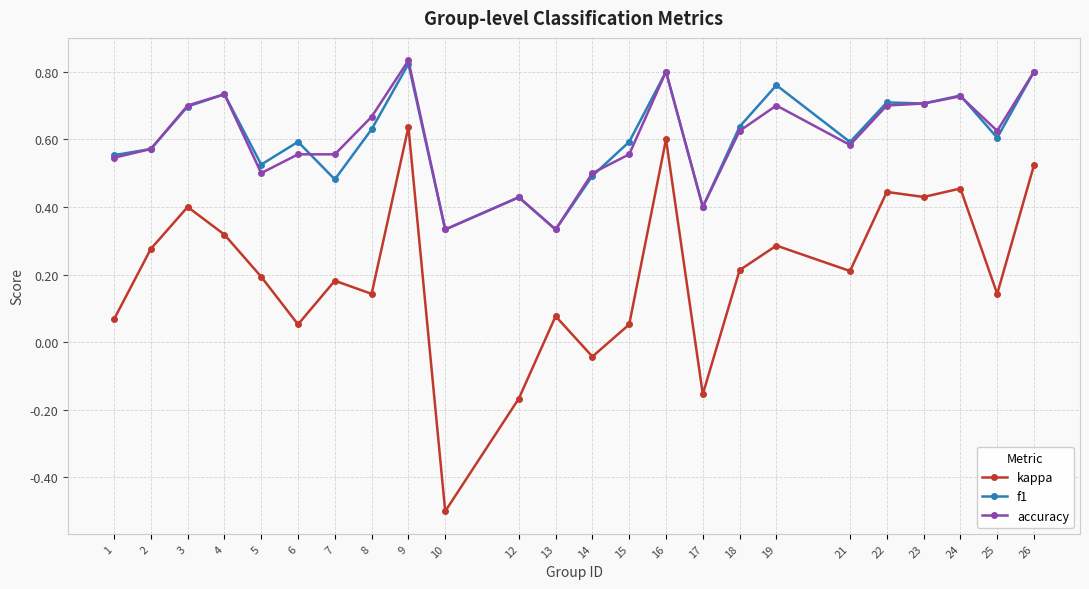

At which label does f1 reach its peak?

9